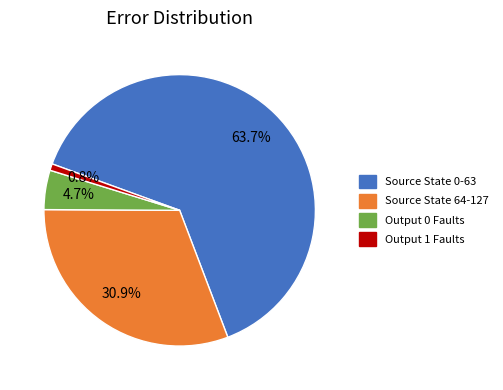

How many slices are in this pie chart?

4